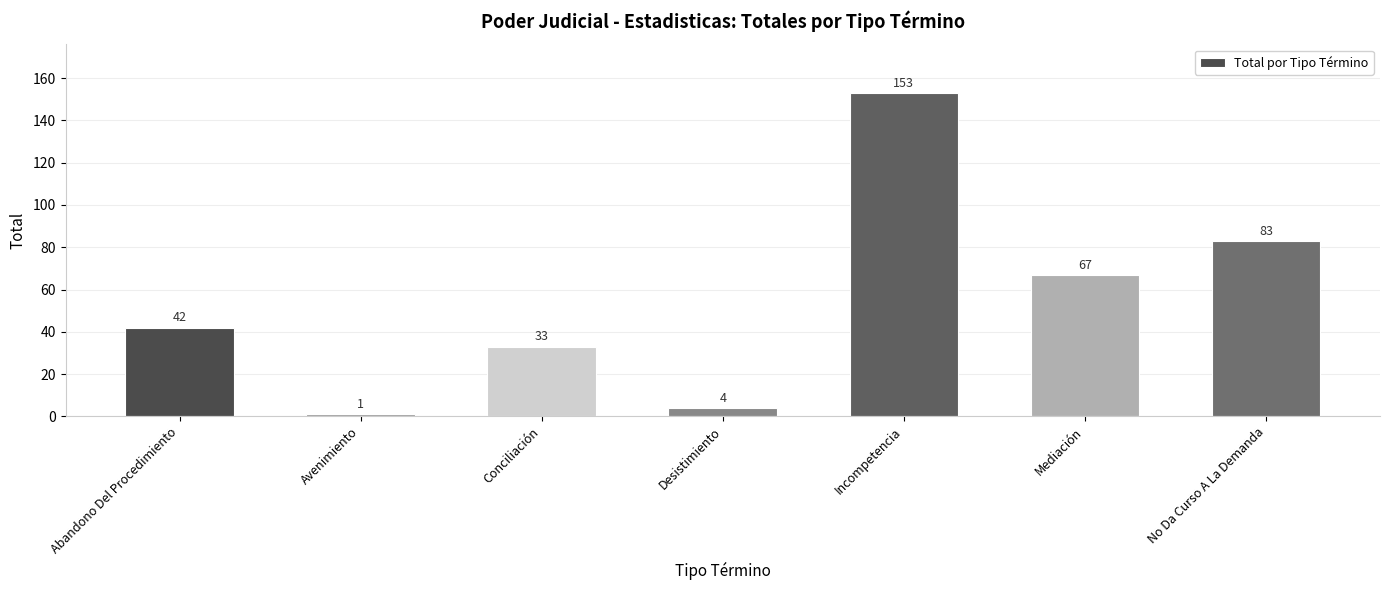

List the labels in order of value, smallest first.

Avenimiento, Desistimiento, Conciliación, Abandono Del Procedimiento, Mediación, No Da Curso A La Demanda, Incompetencia